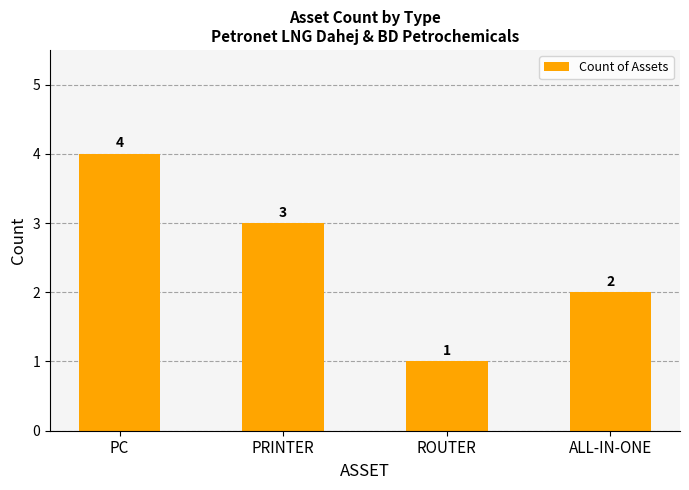

What is the sum of all values?

10